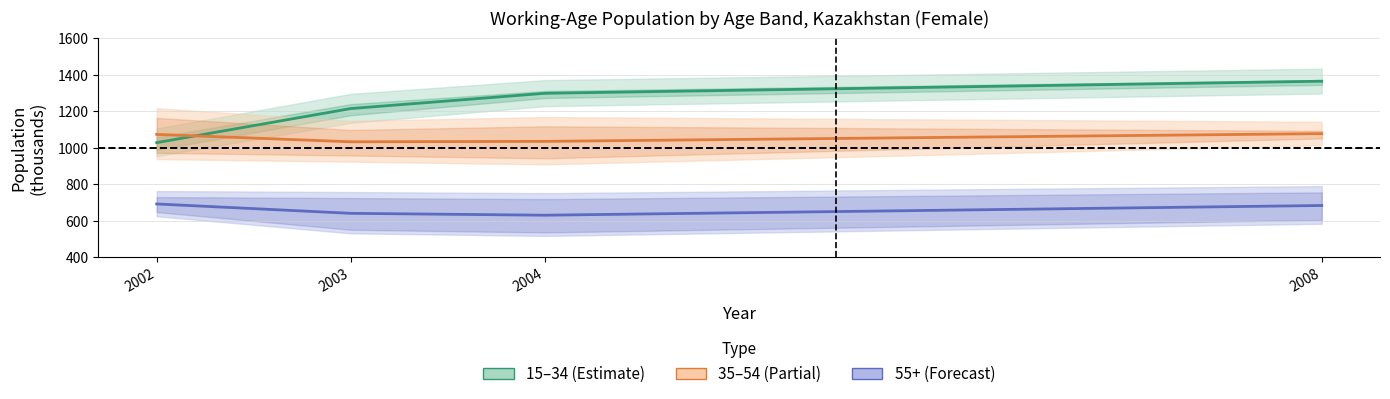

The value of 55+ (Forecast) at 2004 is 631.2. True or false?

True